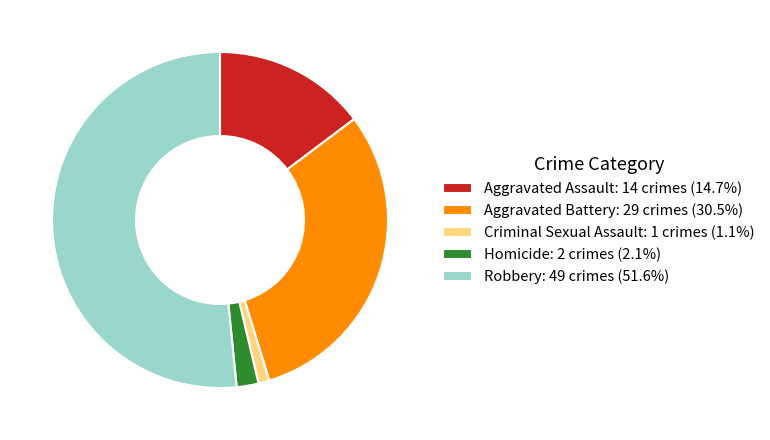

Which category has the biggest portion of the pie?

Robbery